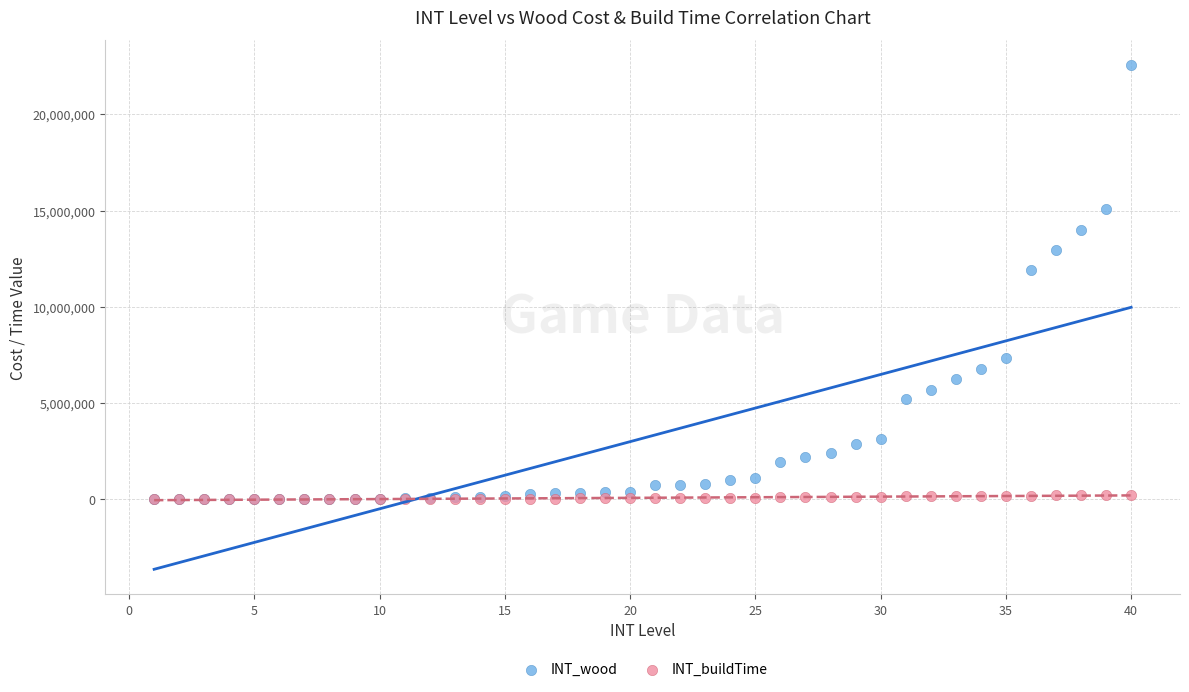

Which series has the largest Y range (max minus min)?

INT_wood